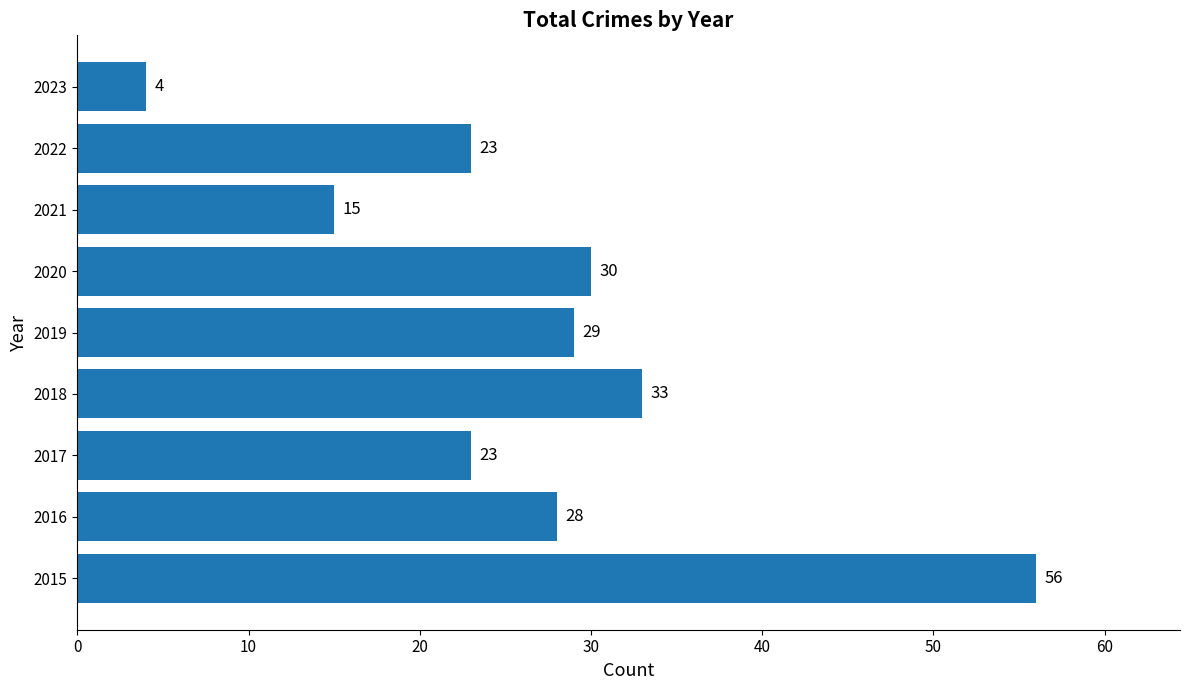

Does the chart contain stacked bars?

No